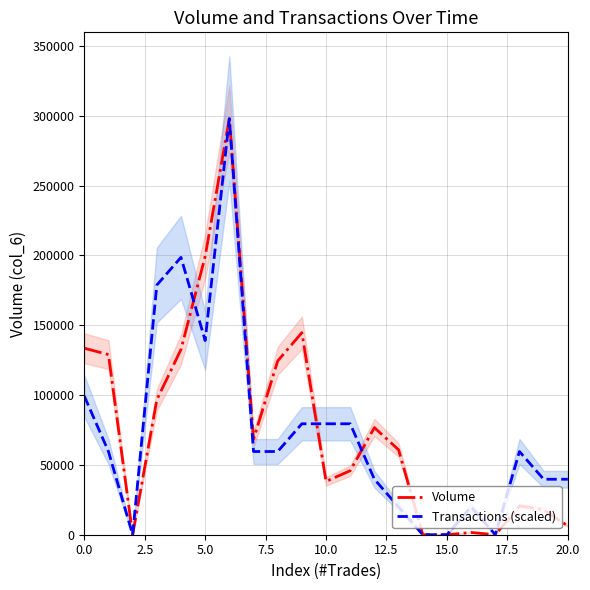

What is the highest value of the Volume series?

298000.0